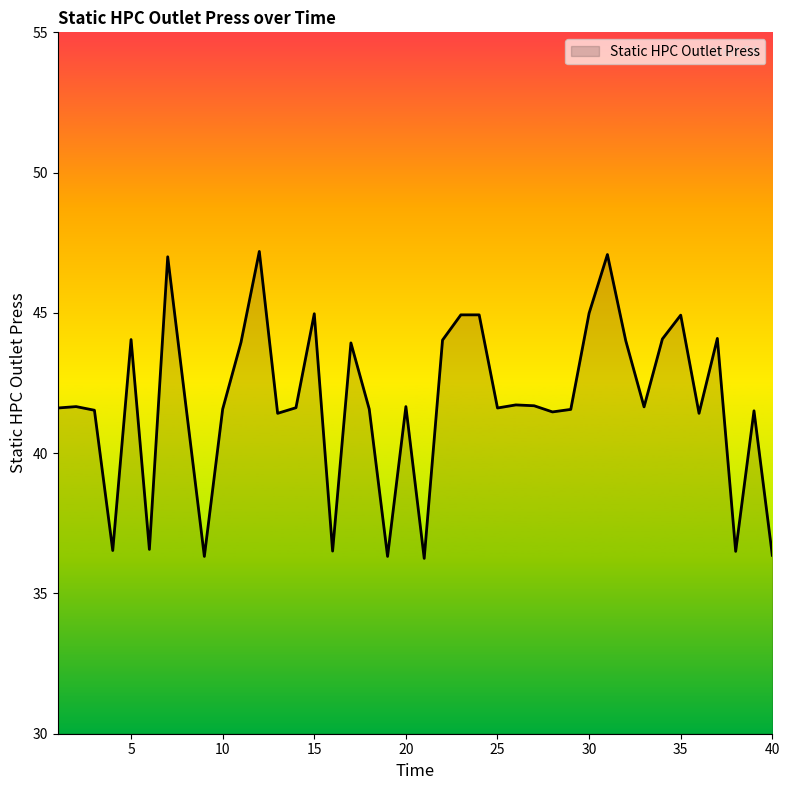

What is the greatest value displayed?

47.2